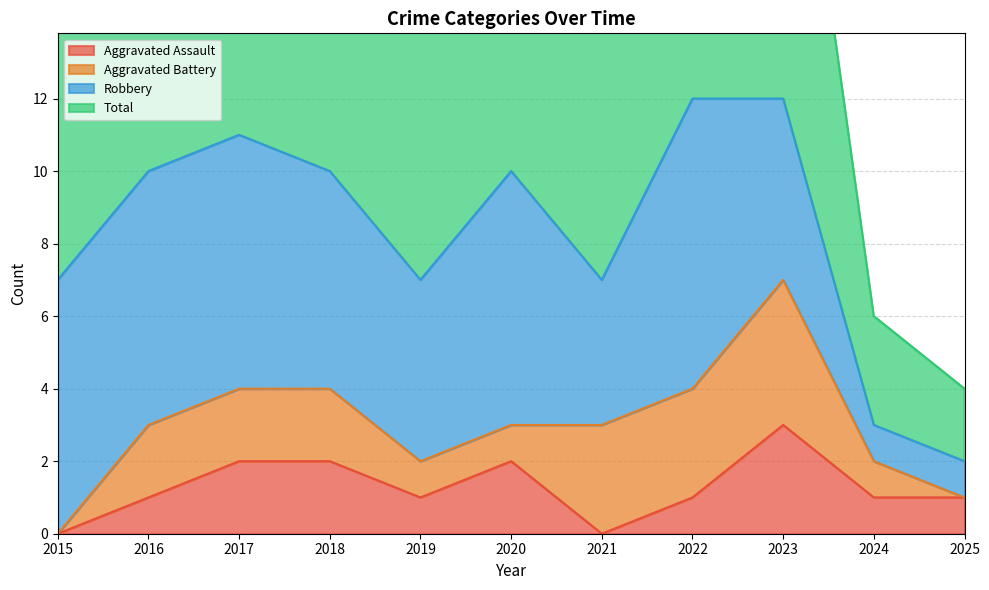

What is the difference between the second highest and minimum values in the Total series?

10